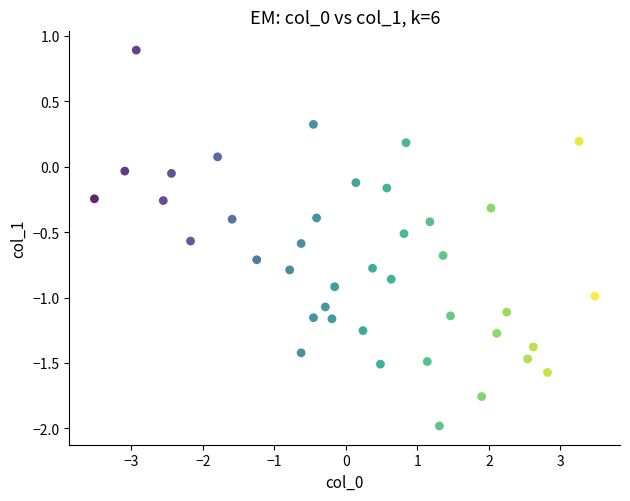

What is the range of X values (max minus min)?

7.0